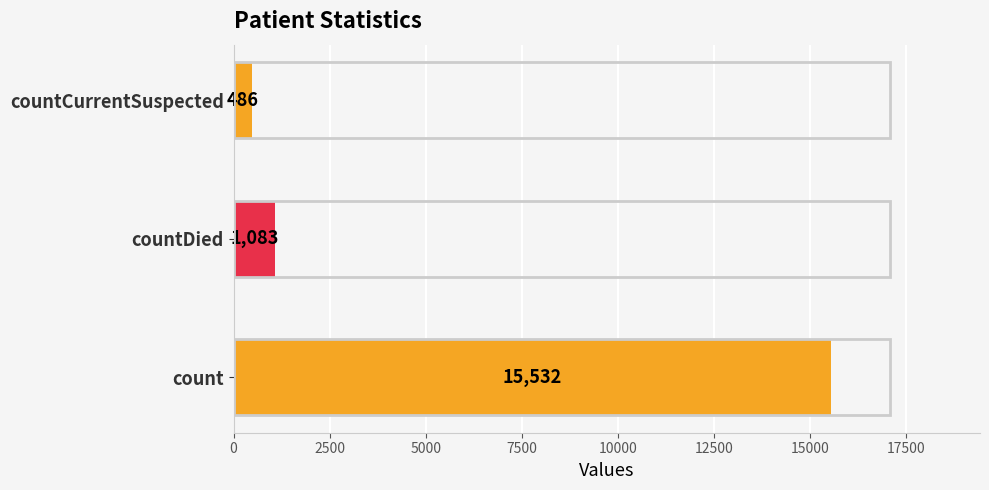

Reading top to bottom, transcribe all the data shown in this chart.

countCurrentSuspected=486	countDied=1083	count=15532